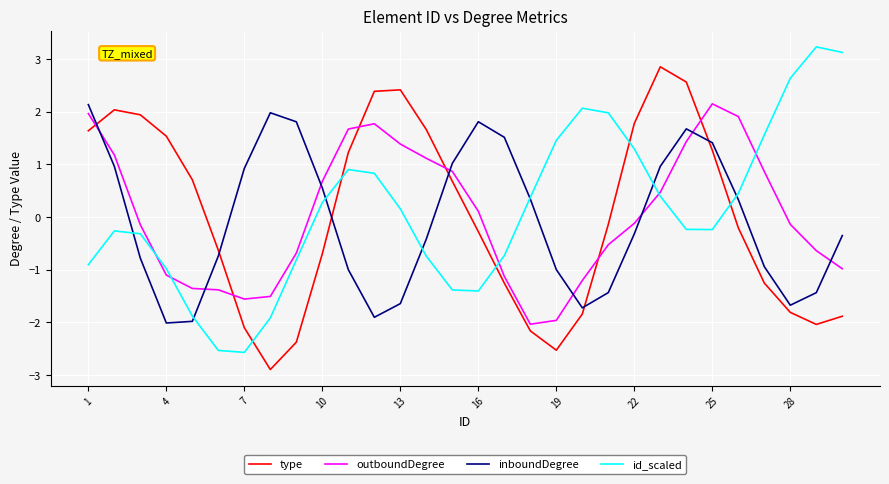

Which series ends up on top after the final intersection of id_scaled and type?

id_scaled